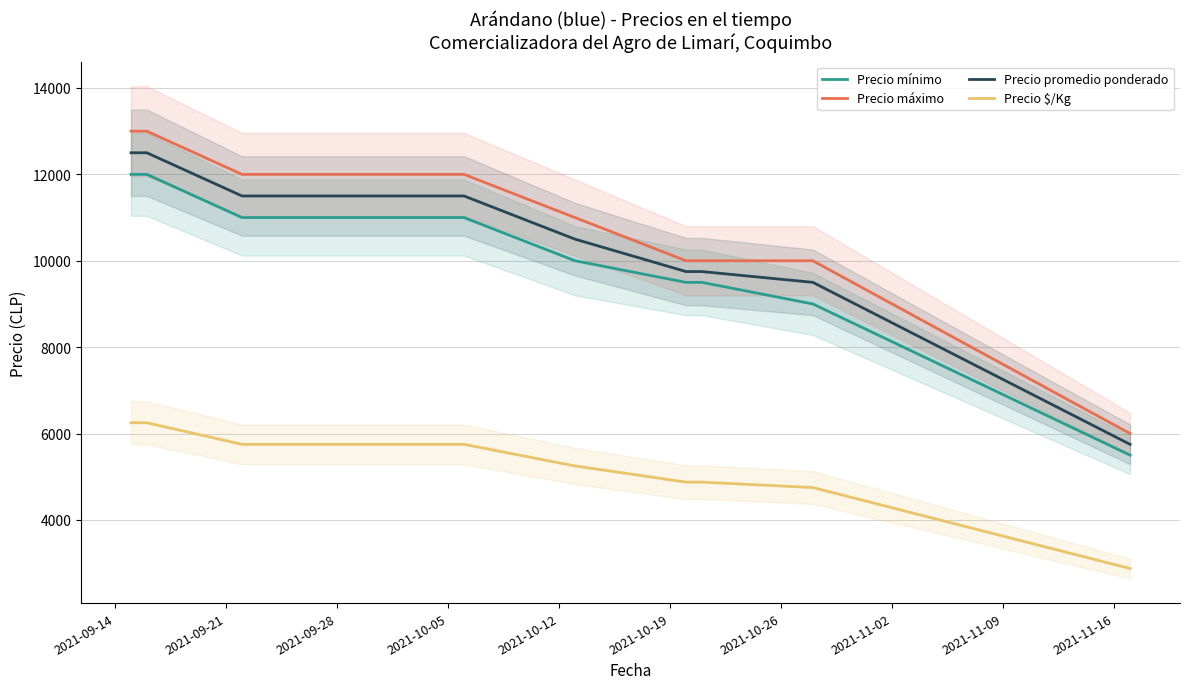

What is the maximum value for Precio máximo?

13000